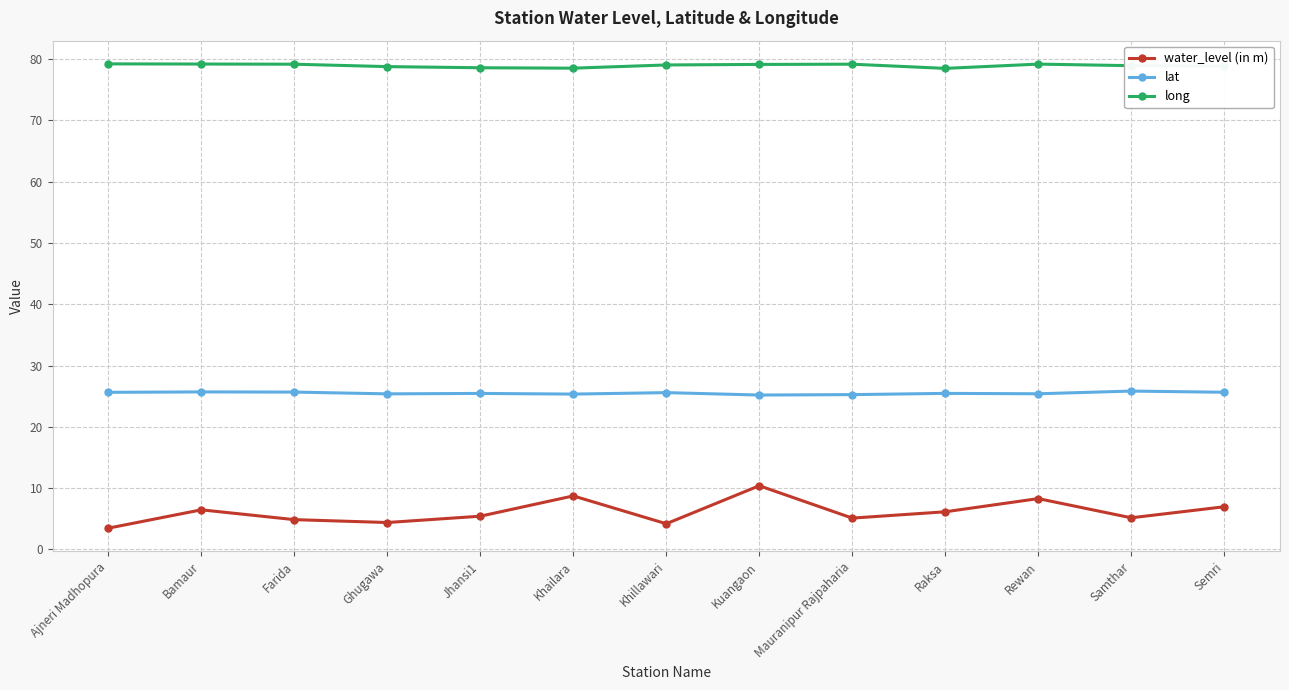

Does the chart display data point markers on the line(s)?

Yes